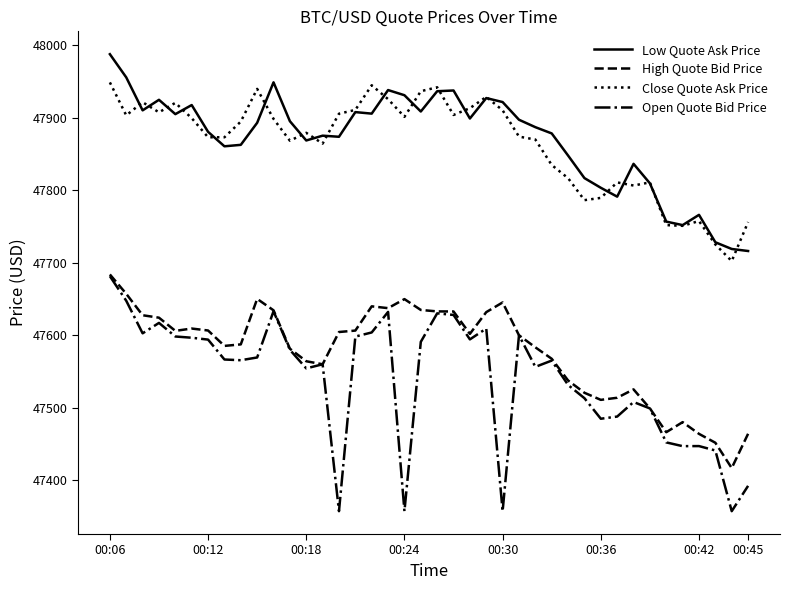

What is the sum of all Open Quote Bid Price values?

1901609.5